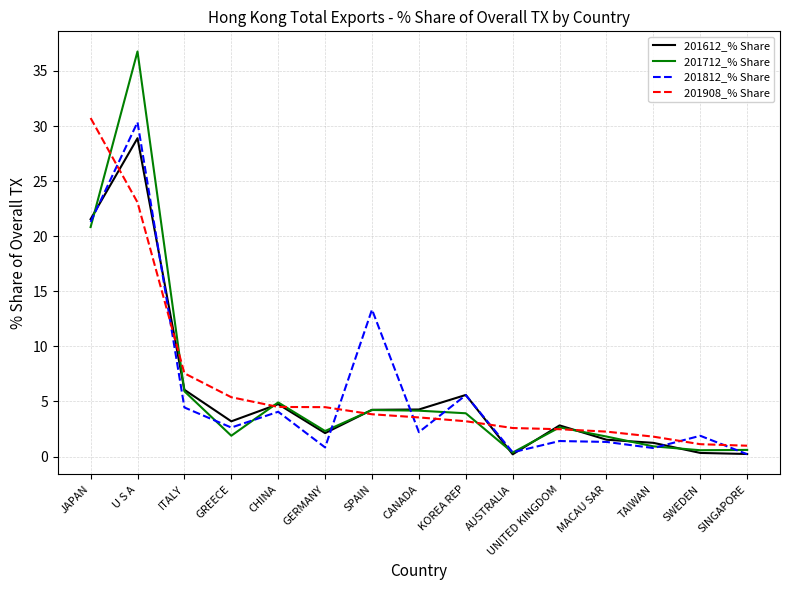

What is the spread (max minus min) of values at KOREA REP?

2.4